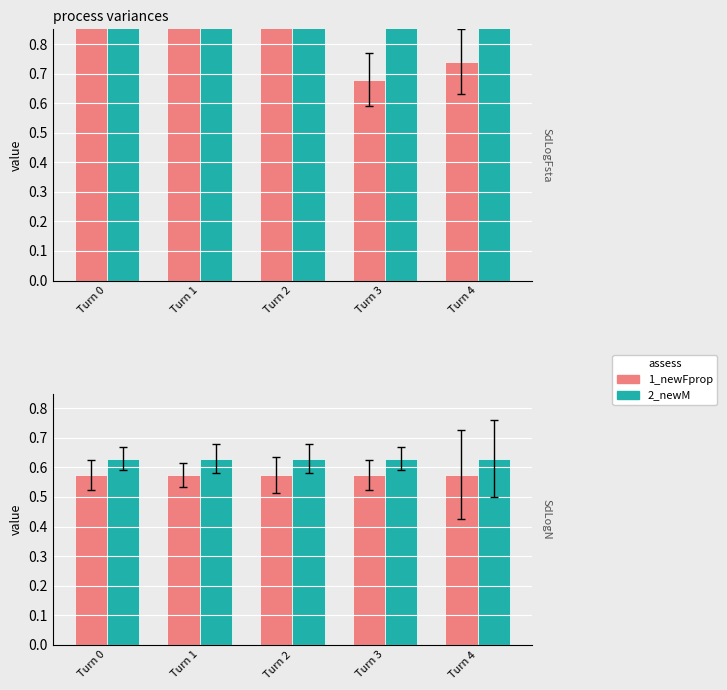

What is the value of the 1_newFprop bar at the 5th from the left?

0.6